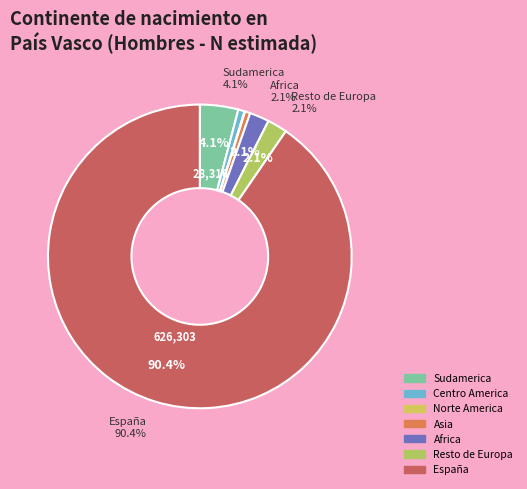

True or false: Resto de Europa accounts for 1% of the total.

False